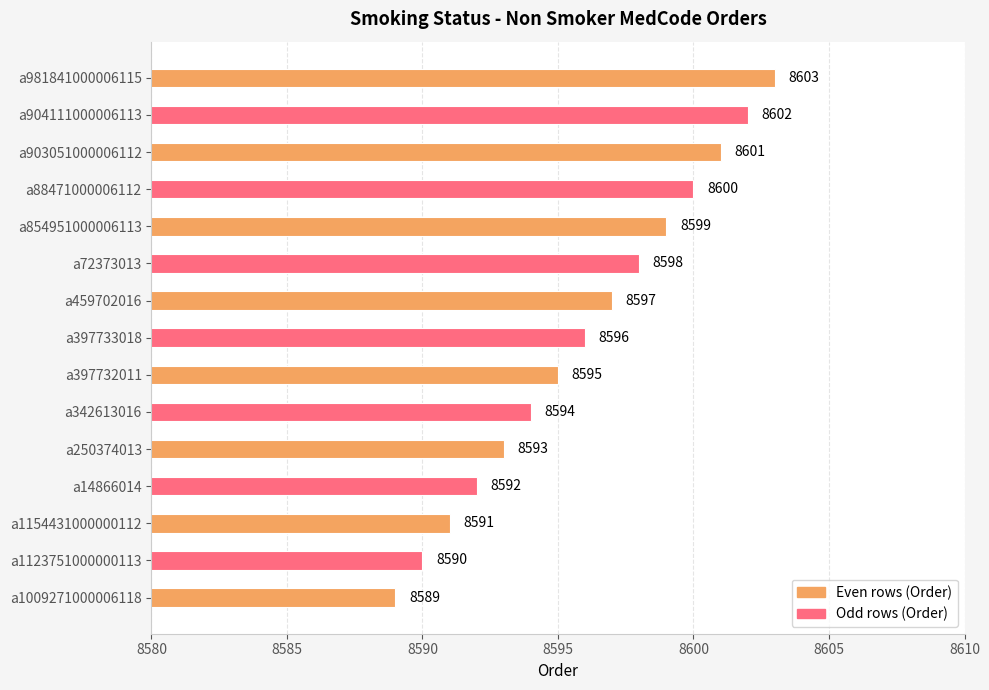

The chart shows a value of 8596 at a397733018. True or false?

True